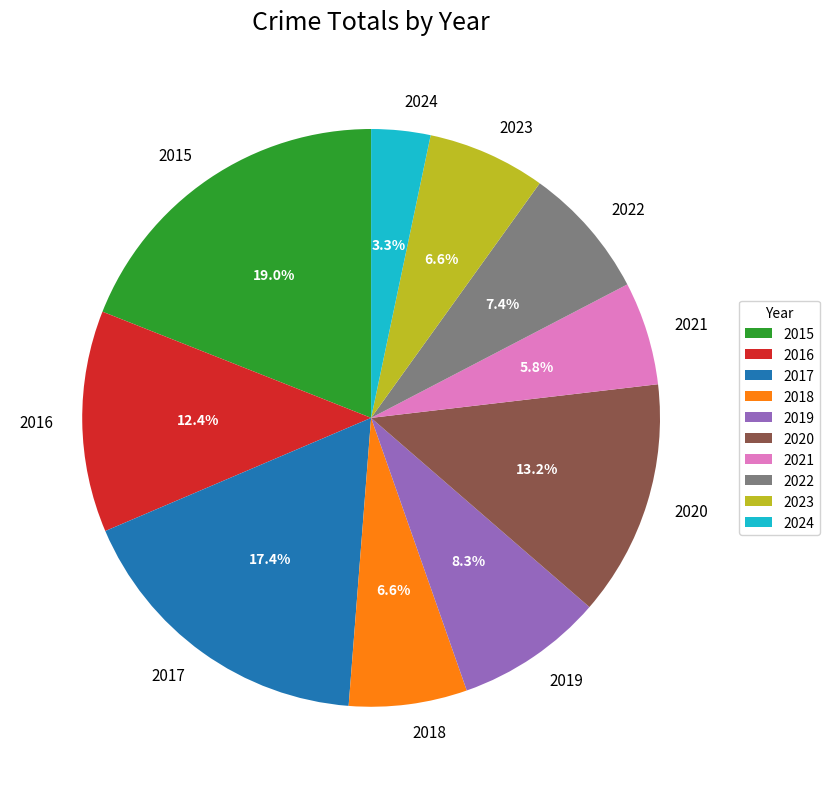

To the nearest percent, what is the difference between the 2021 and 2020 slice percentages?

7%